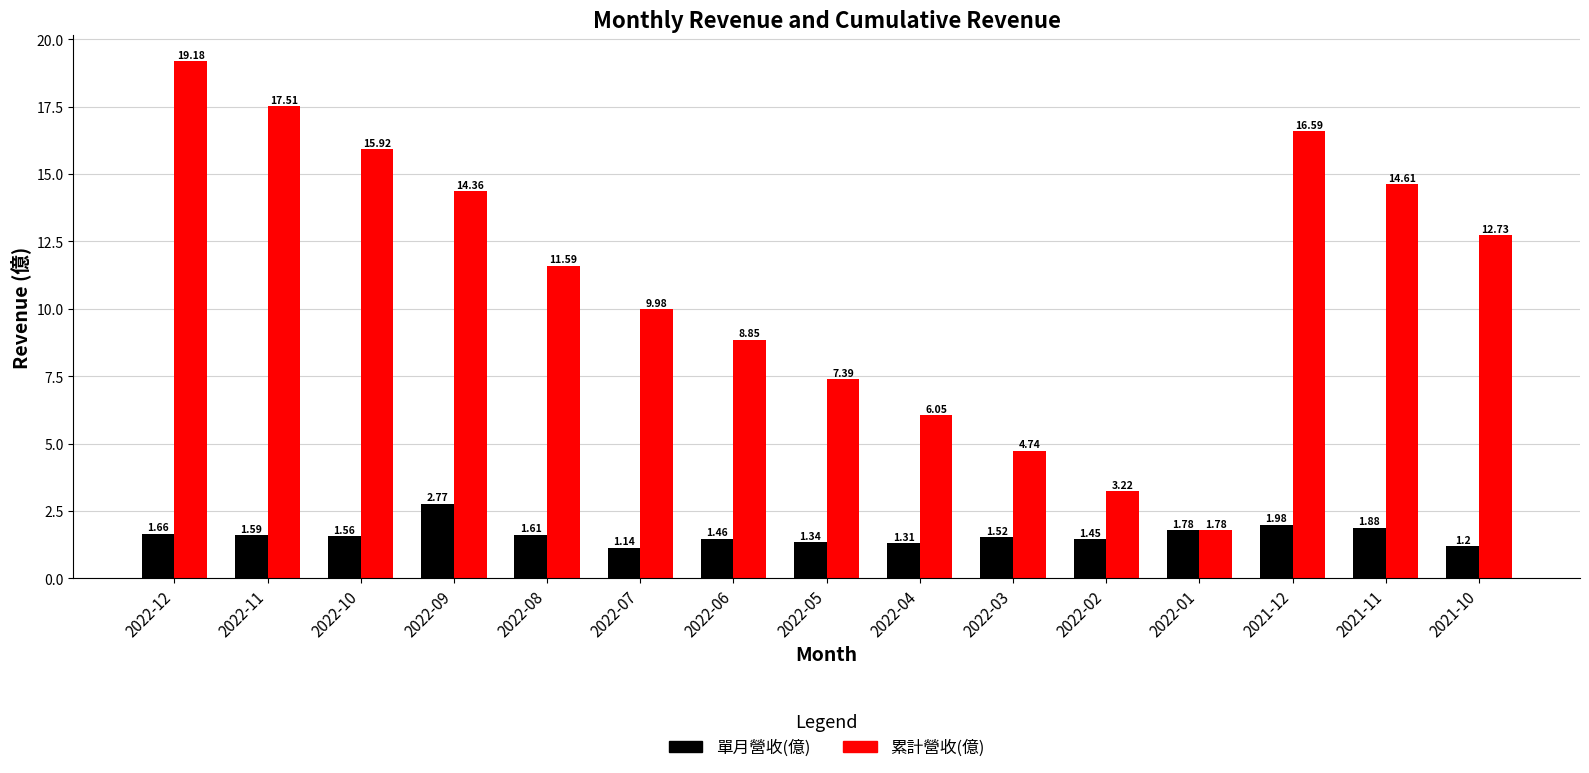

Rank the series by their average value, from highest to lowest.

累計營收(億), 單月營收(億)